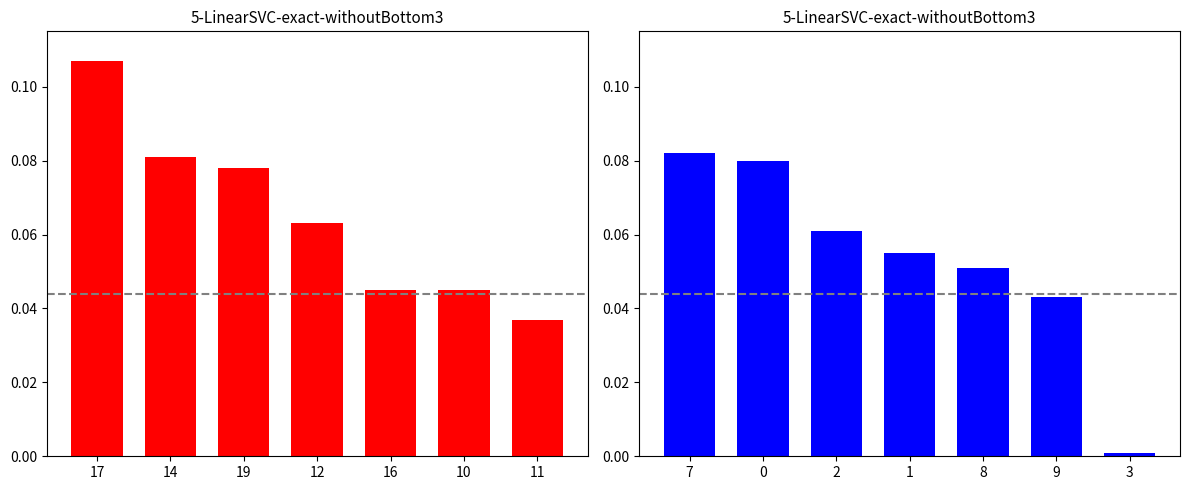

Count the Online values in the range 0 to 1.

7